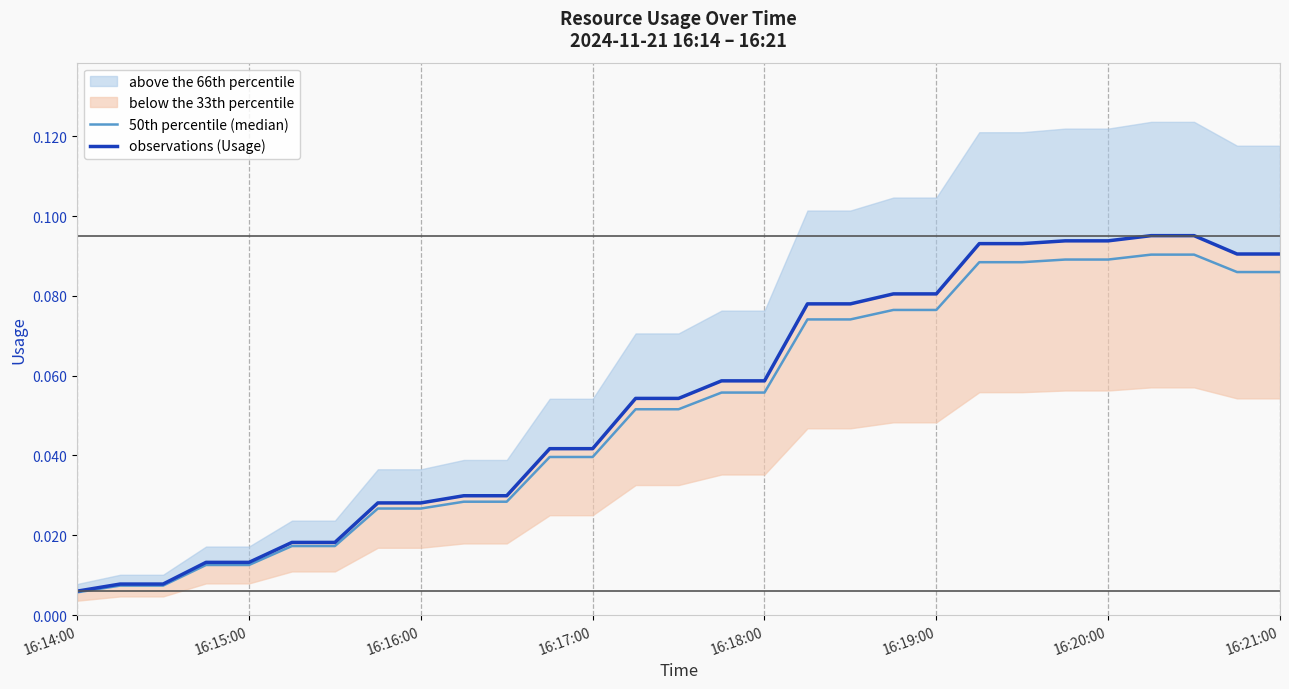

Which series has the largest total across all categories?

observations (Usage)